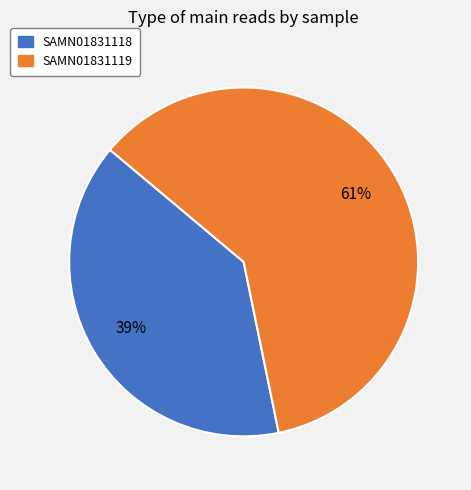

Is it true that SAMN01831119 is 61% of the pie?

True